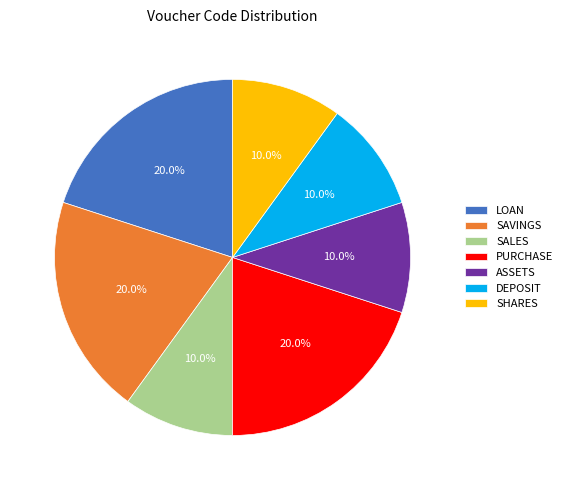

What percentage is the SHARES slice, to the nearest percent?

10%